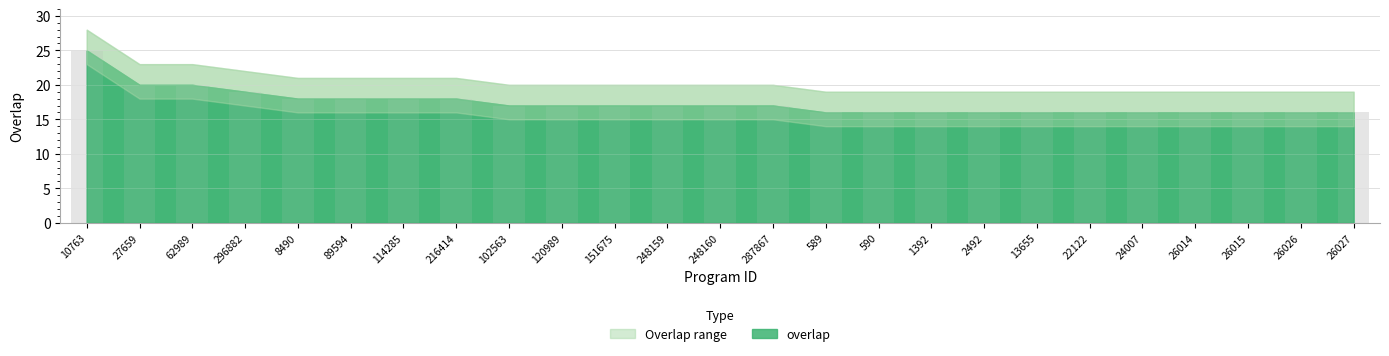

How many series are shown in this chart?

1